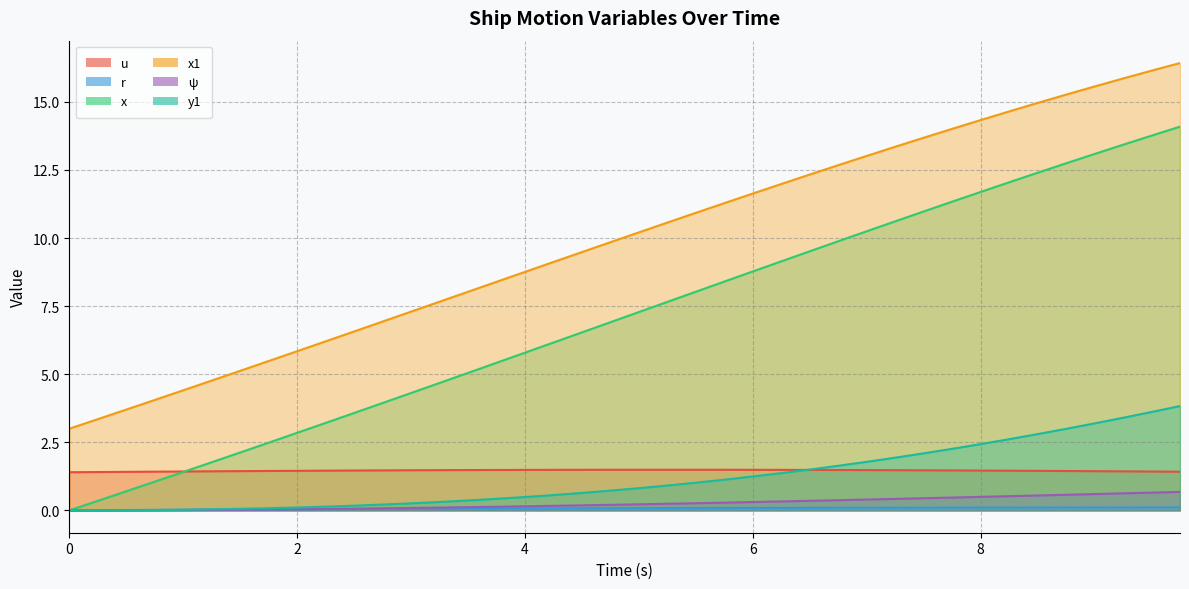

What is the value of the y1 point at the 23rd from the left?

1.0